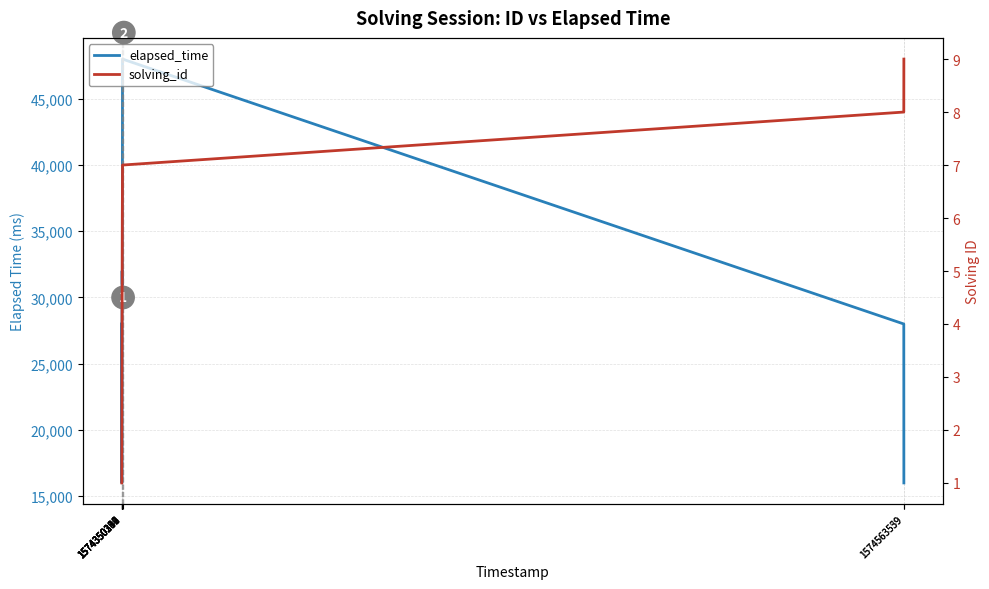

Reading left to right, transcribe all the data shown in this chart.

elapsed_time: 1574350189=28000	1574350210=16000	1574350236=23000	1574350271=32000	1574350307=32000	1574350342=31000	1574350394=48000	1574563539=28000	1574563559=16000
solving_id: 1574350189=1	1574350210=2	1574350236=3	1574350271=4	1574350307=5	1574350342=6	1574350394=7	1574563539=8	1574563559=9